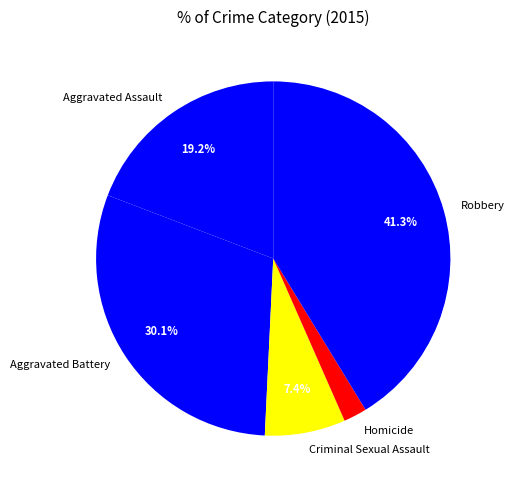

What percentage is NOT represented by Criminal Sexual Assault?

92.6%